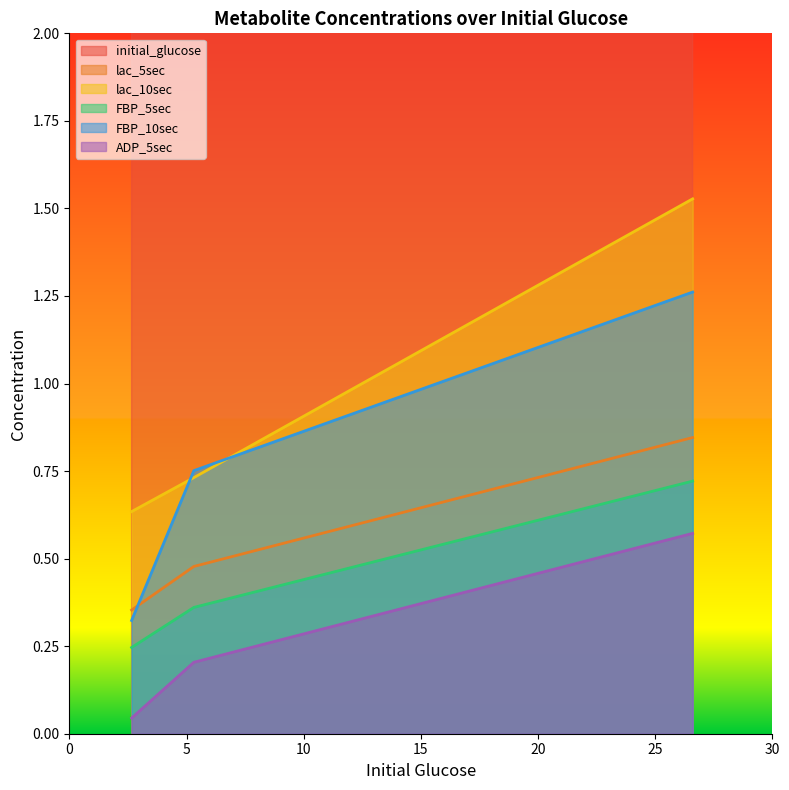

How many lac_10sec values are between 0 and 1?

2